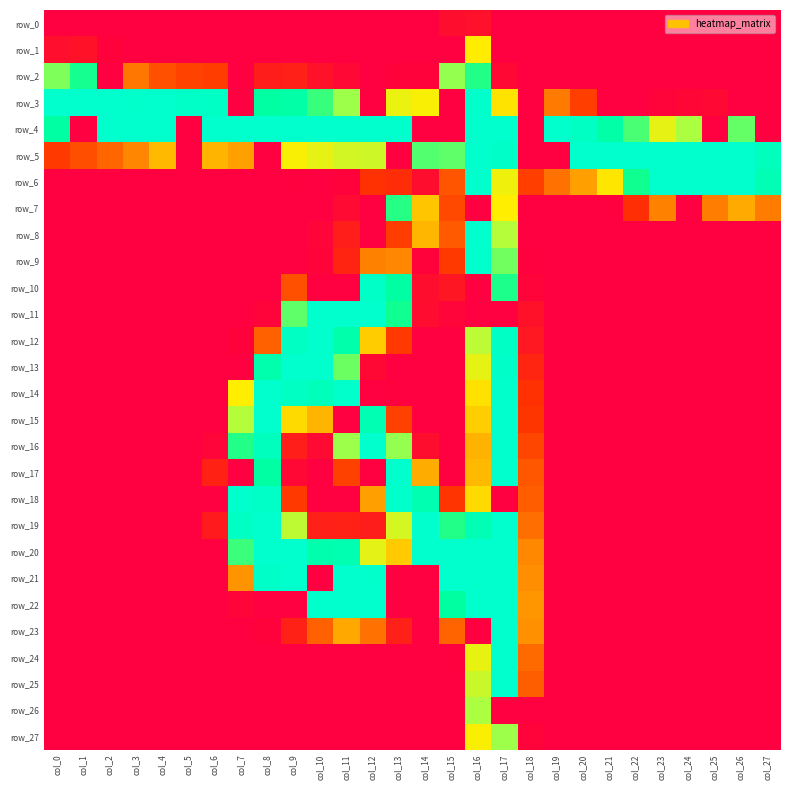

Which series has the largest total across all categories?

row_4